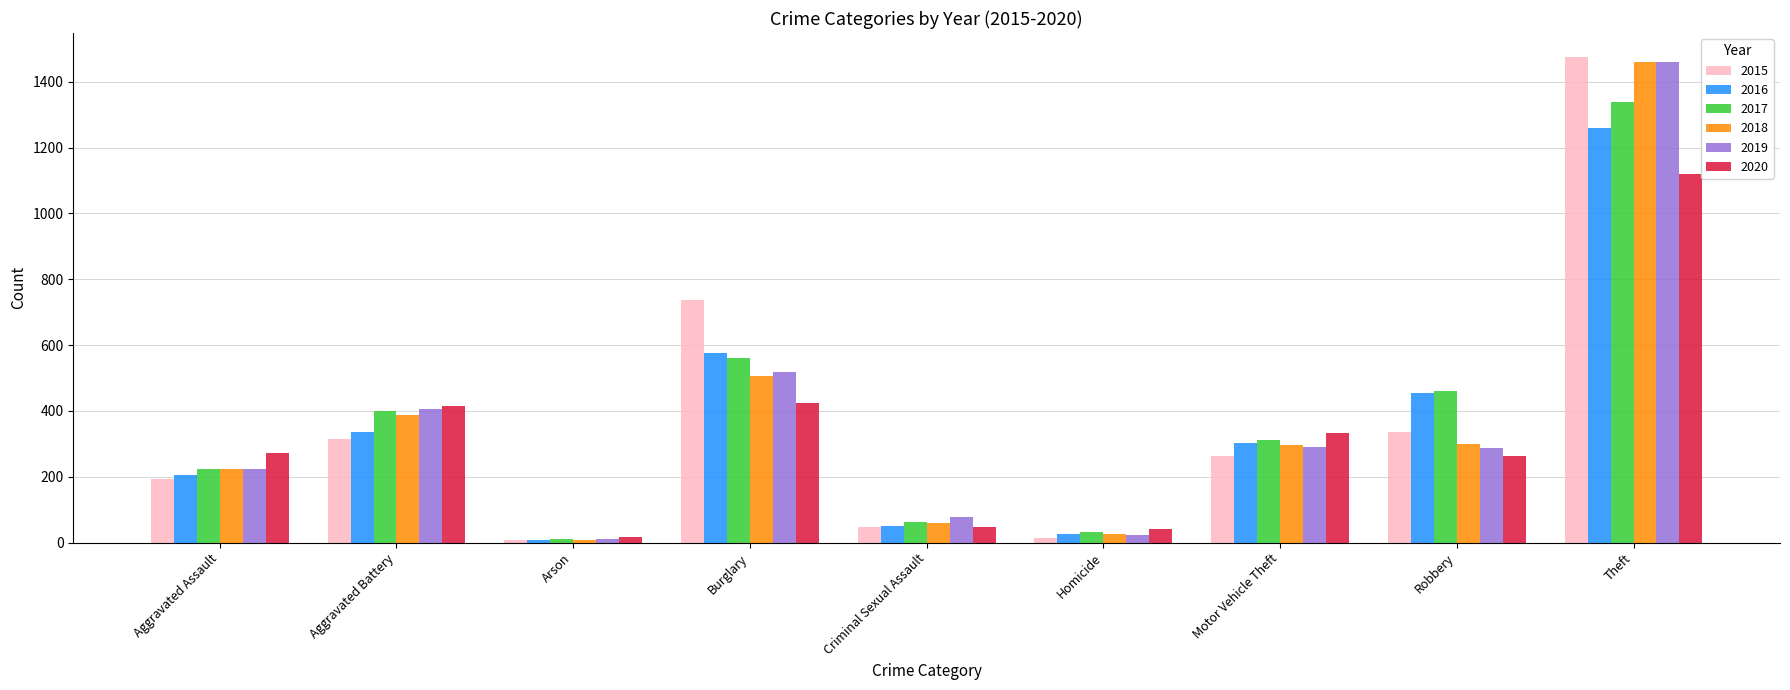

What is the total value across all series at Theft?

8112